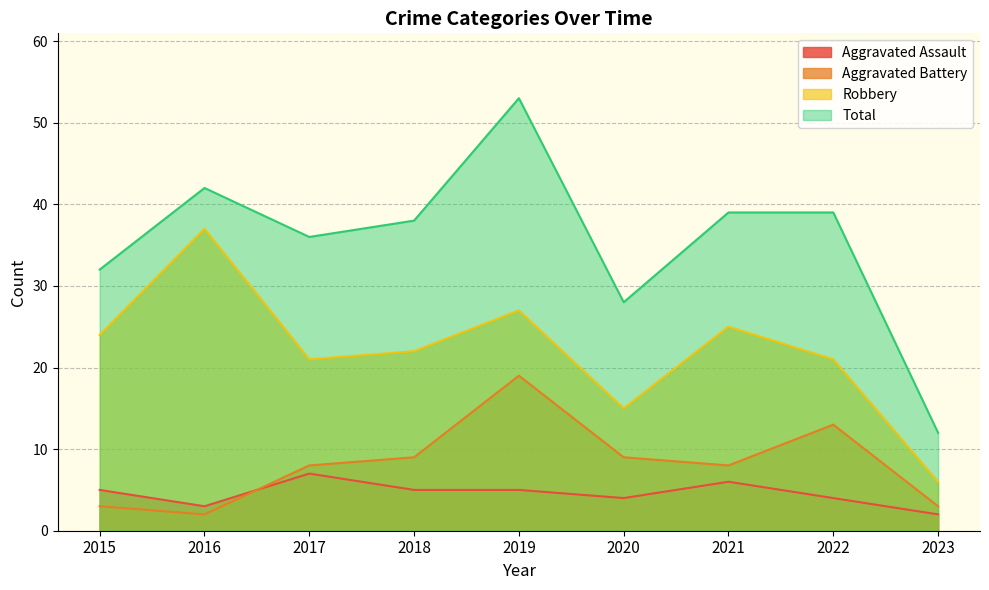

What is the greatest value displayed?

53